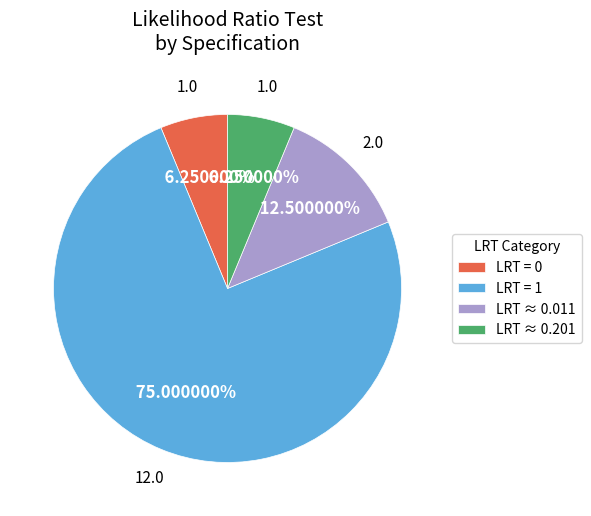

Is there a majority slice in this chart?

Yes